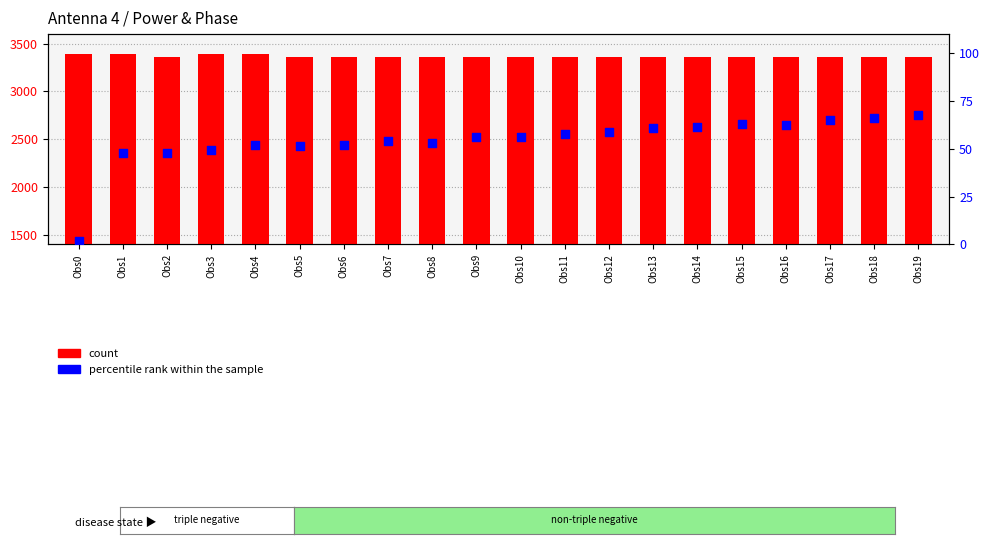

At how many categories does at least one series exceed 1623?

20